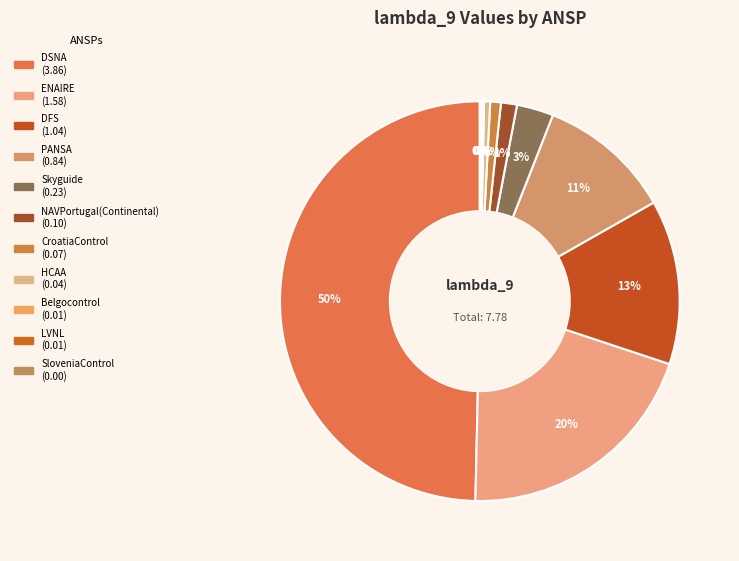

Which category has the biggest portion of the pie?

DSNA